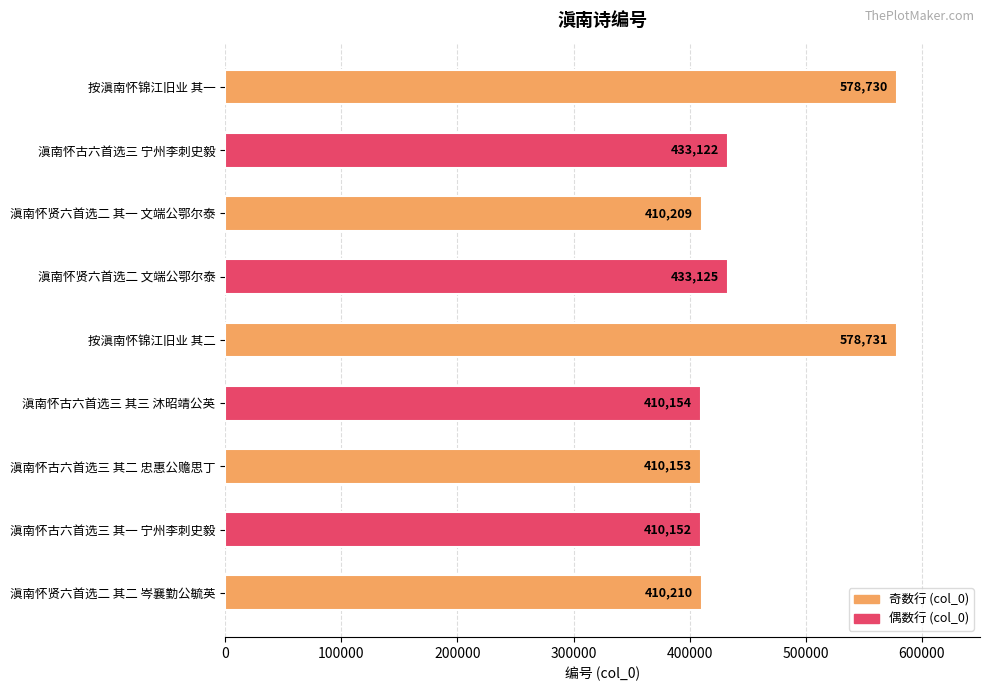

Which category has the highest value across all series?

按滇南怀锦江旧业 其二